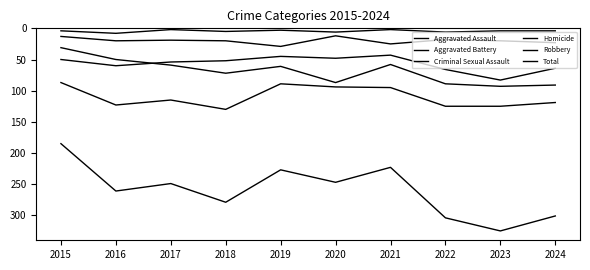

The Total series shows 204 at 2023. True or false?

False